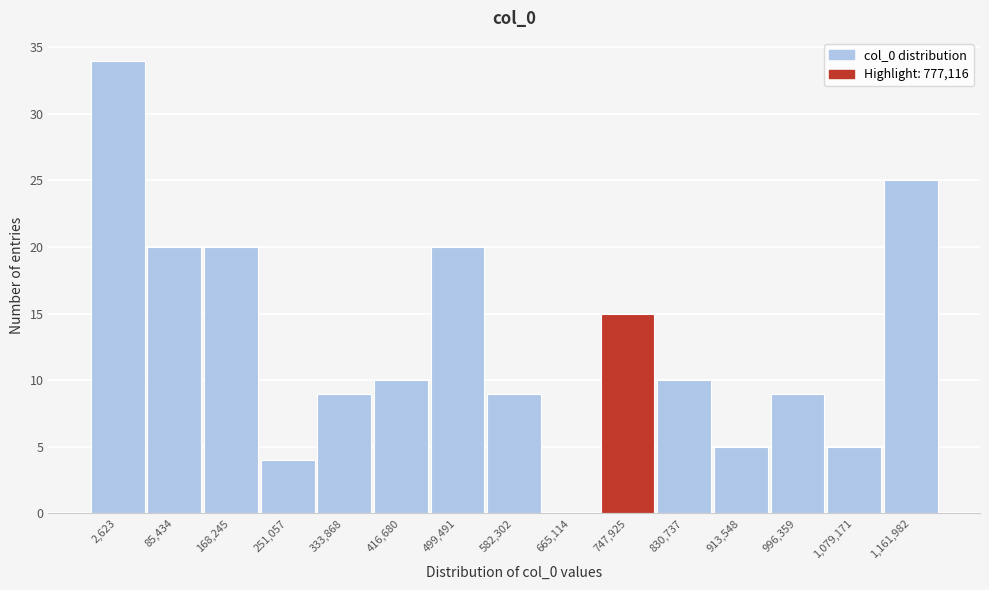

Reading left to right, transcribe all the data shown in this chart.

2,623=34	85,434=20	168,245=20	251,057=4	333,868=9	416,680=10	499,491=20	582,302=9	665,114=0	747,925=15	830,737=10	913,548=5	996,359=9	1,079,171=5	1,161,982=25